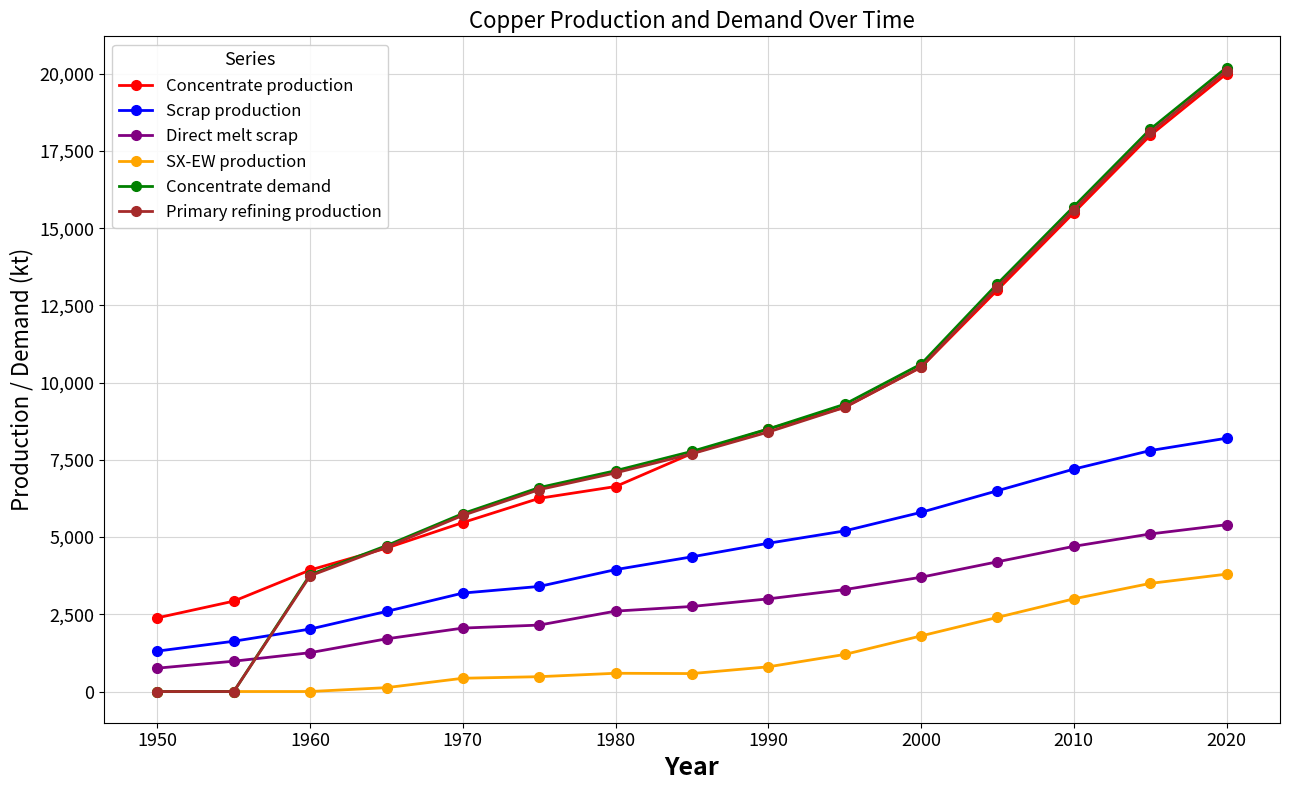

How many values in the Concentrate production series are below 7706?

7